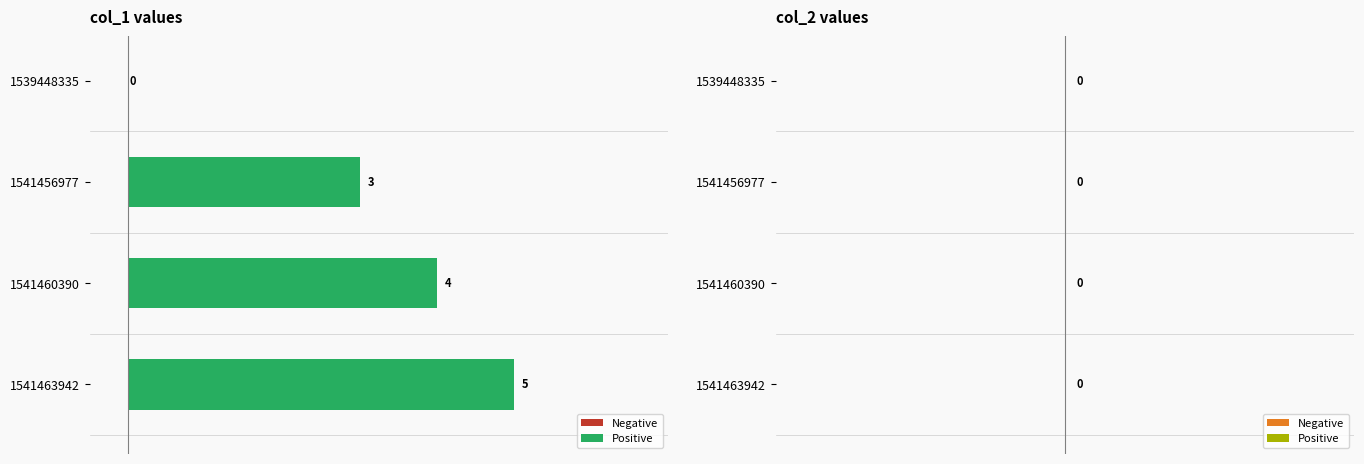

What is the maximum value shown in the chart?

5